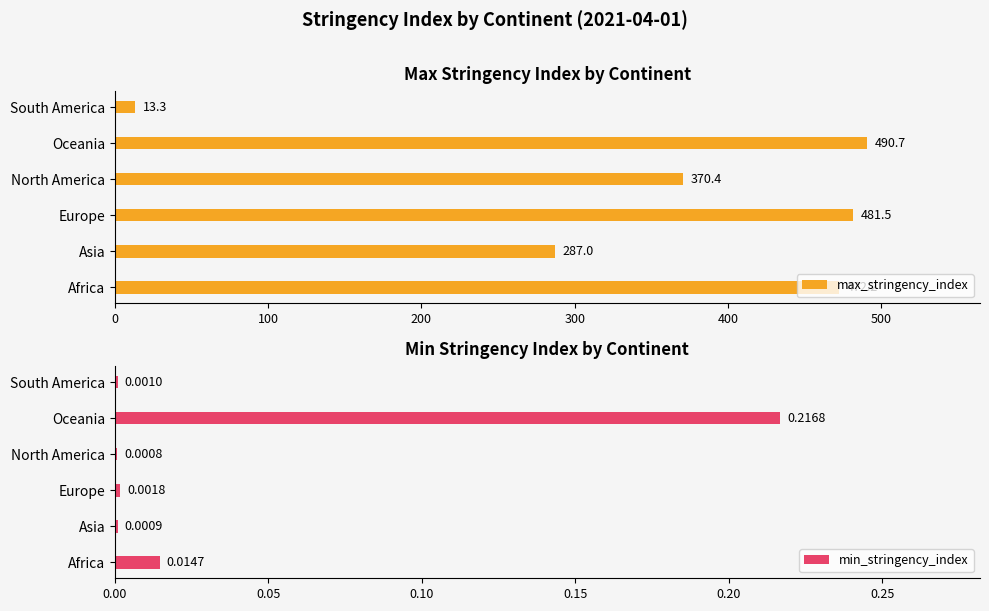

At which label does min_stringency_index reach its peak?

Oceania